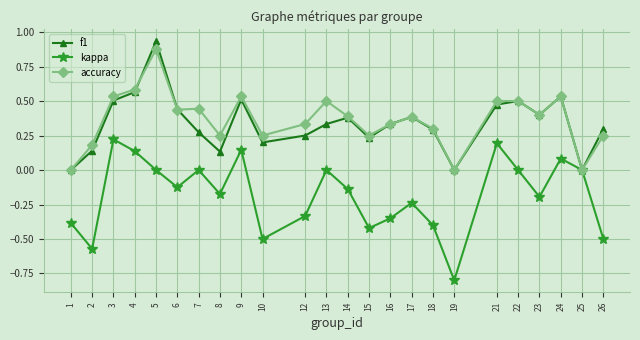

How many interior local peaks does the kappa series have?

7